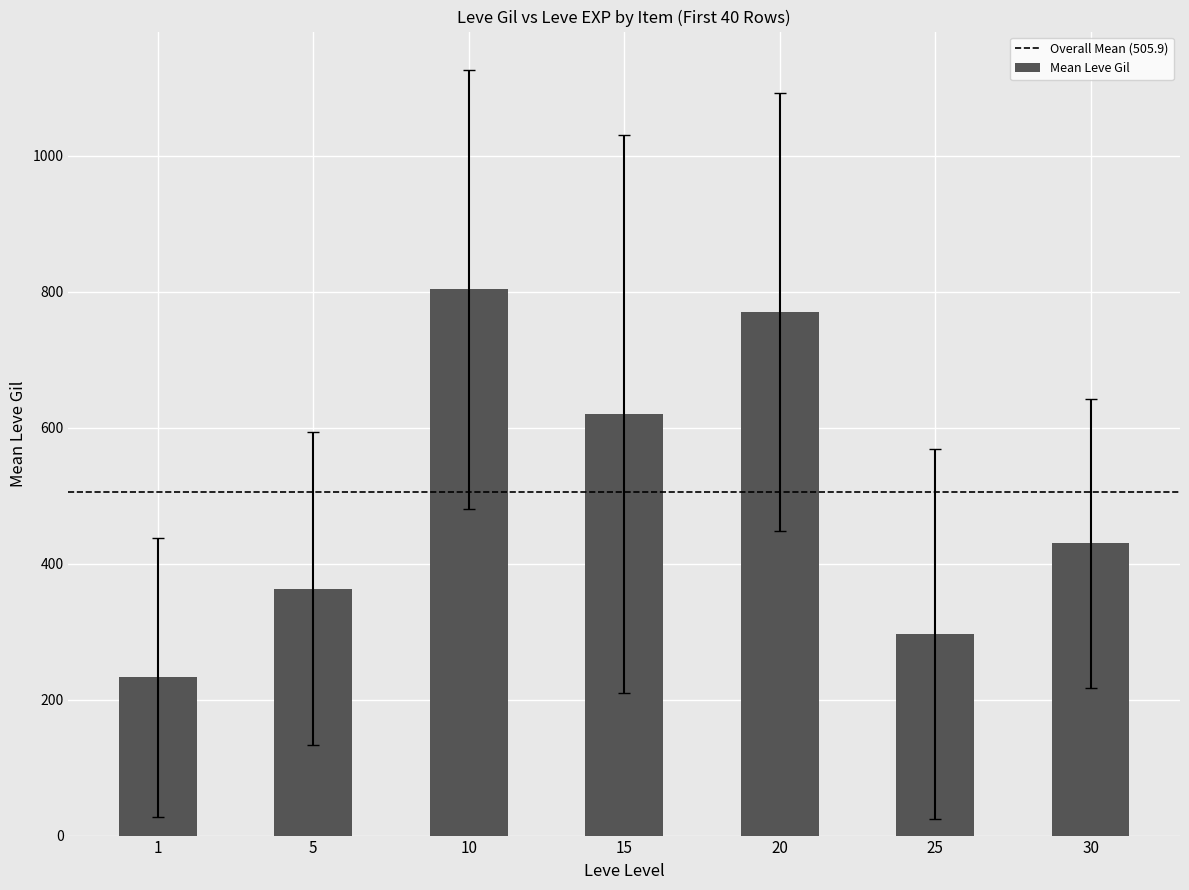

What is the value of the 3rd bar from the left?

803.3